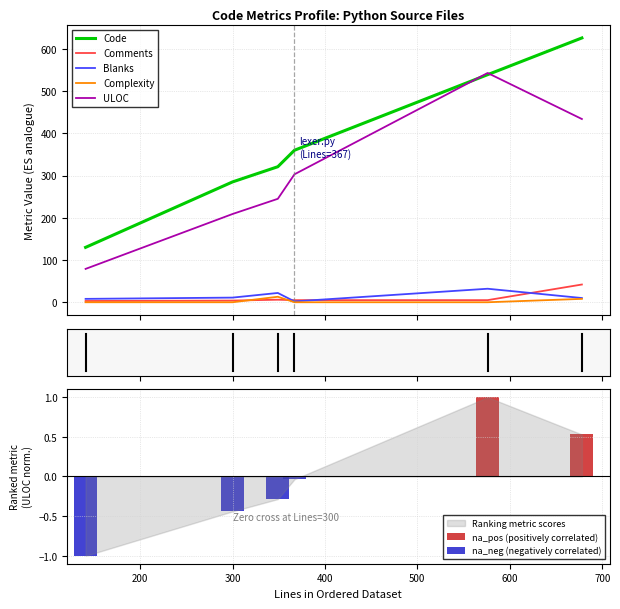

The value of Blanks at 300 is 11. True or false?

True